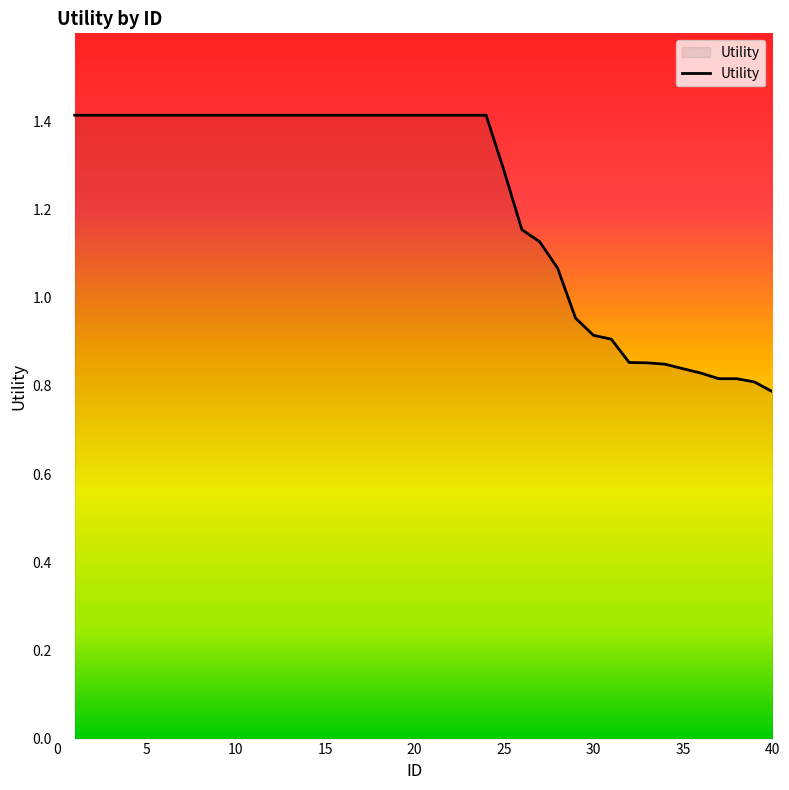

What is the maximum value shown in the chart?

1.4